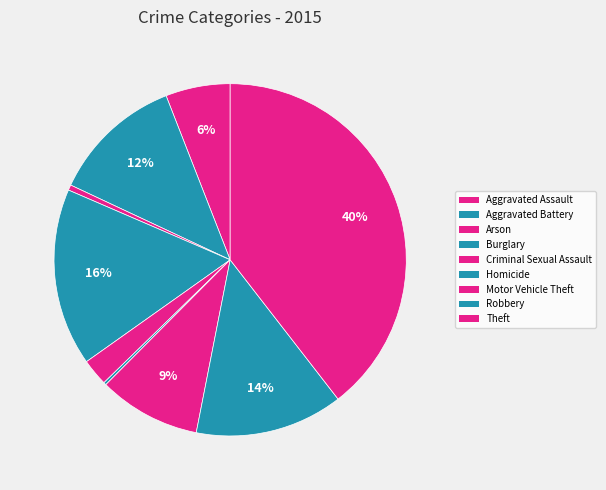

To the nearest percent, what portion does Robbery represent?

14%